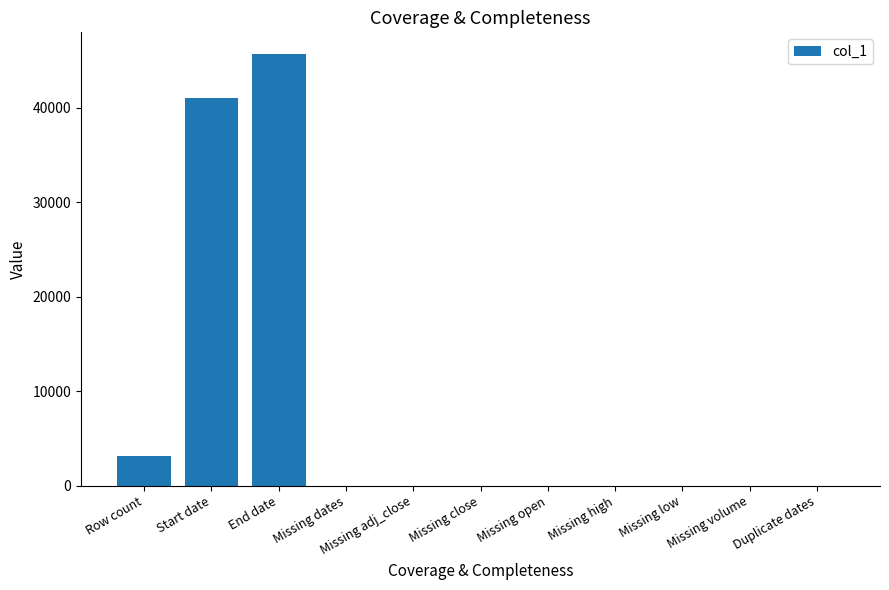

What is the change in value from Row count to Duplicate dates?

-3186